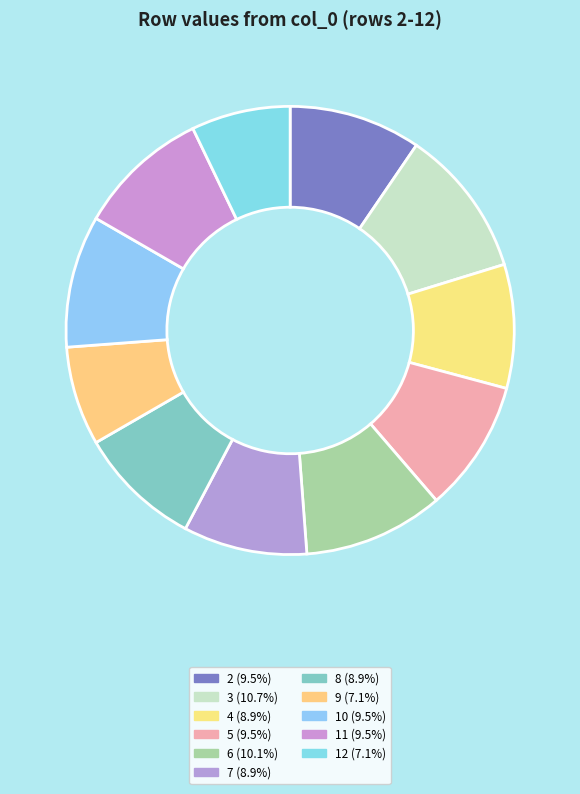

Does any single category account for the majority?

No